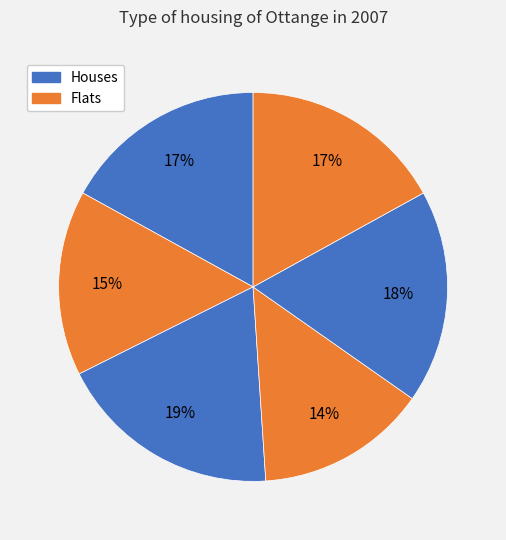

How many slices are in this pie chart?

6